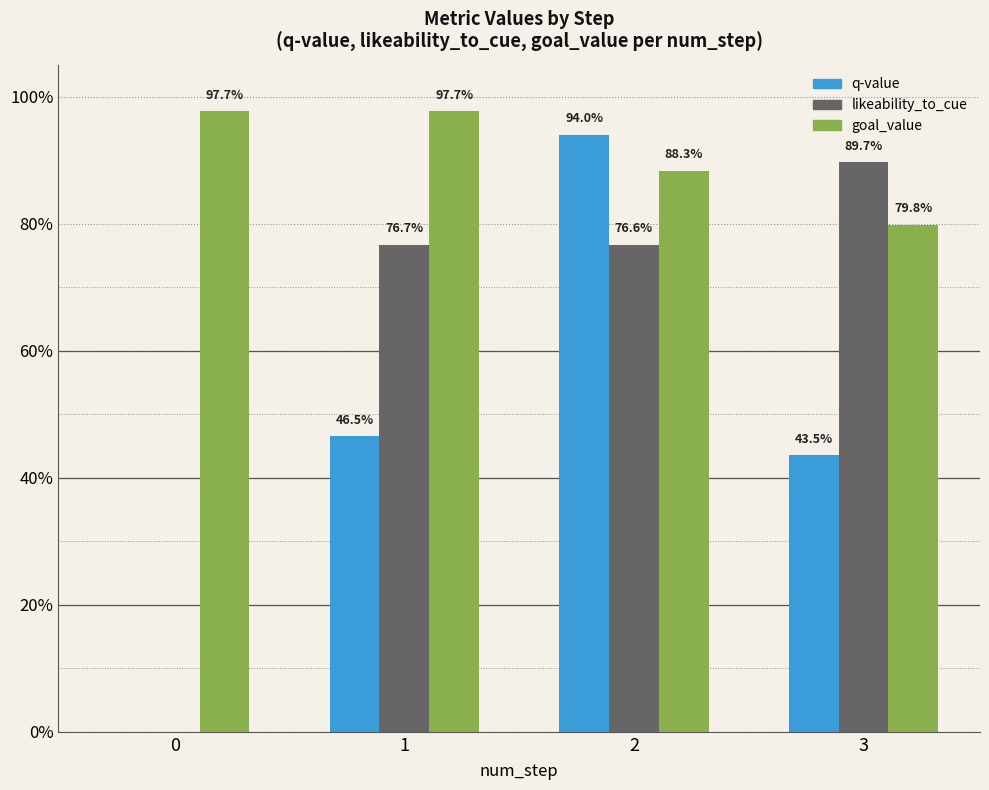

What are all the series names shown in the legend?

q-value, likeability_to_cue, goal_value